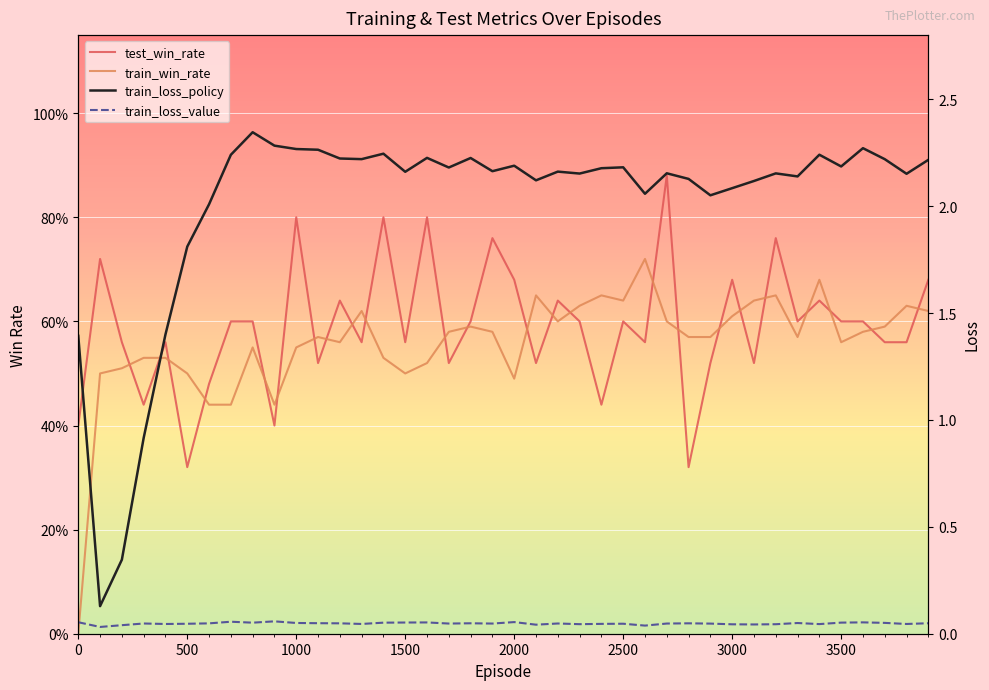

What is the difference between the maximum and minimum values in the train_loss_policy series?

2.2